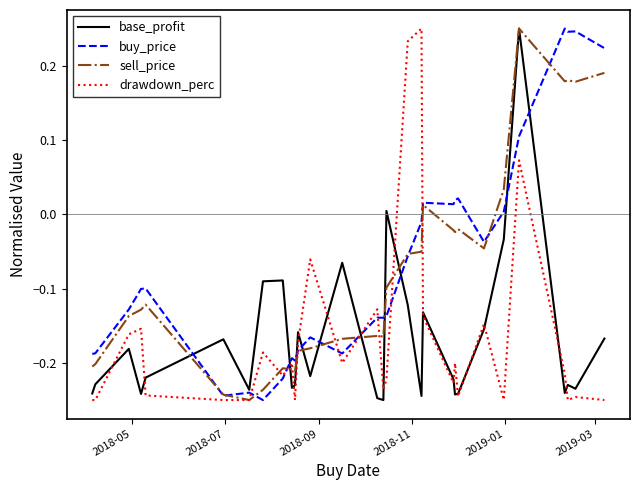

Does the chart display data point markers on the line(s)?

No